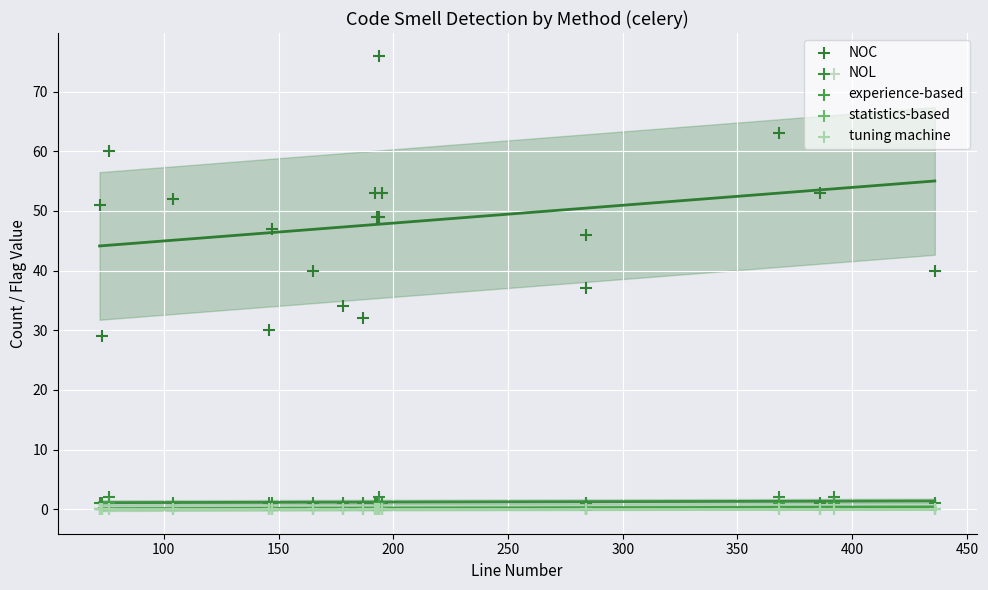

What are all the series names shown in the legend?

NOC, NOL, experience-based, statistics-based, tuning machine